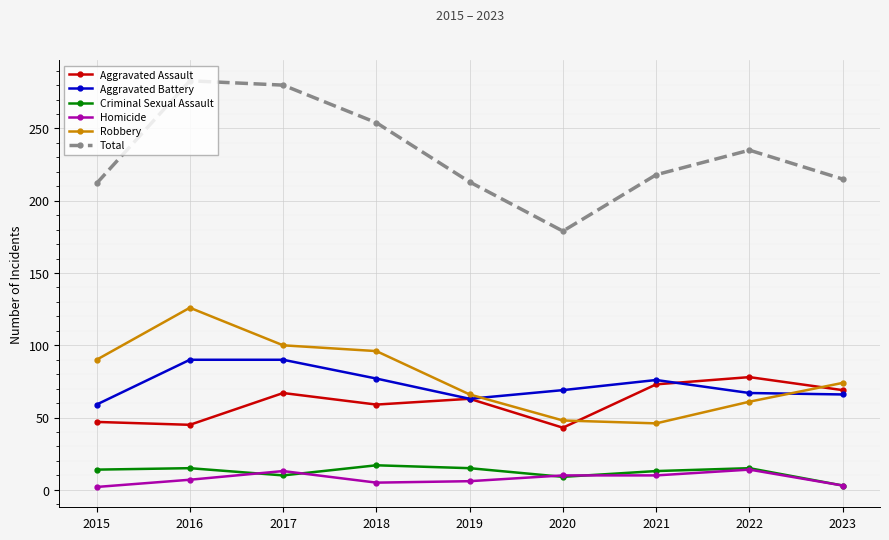

Where is the first local maximum for Aggravated Assault?

2017